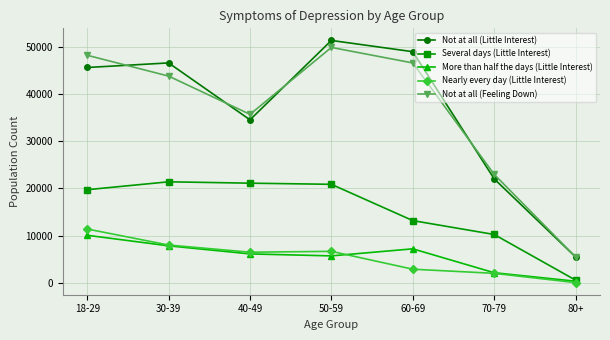

True or false: Not at all (Feeling Down) and Nearly every day (Little Interest) intersect in this chart.

False